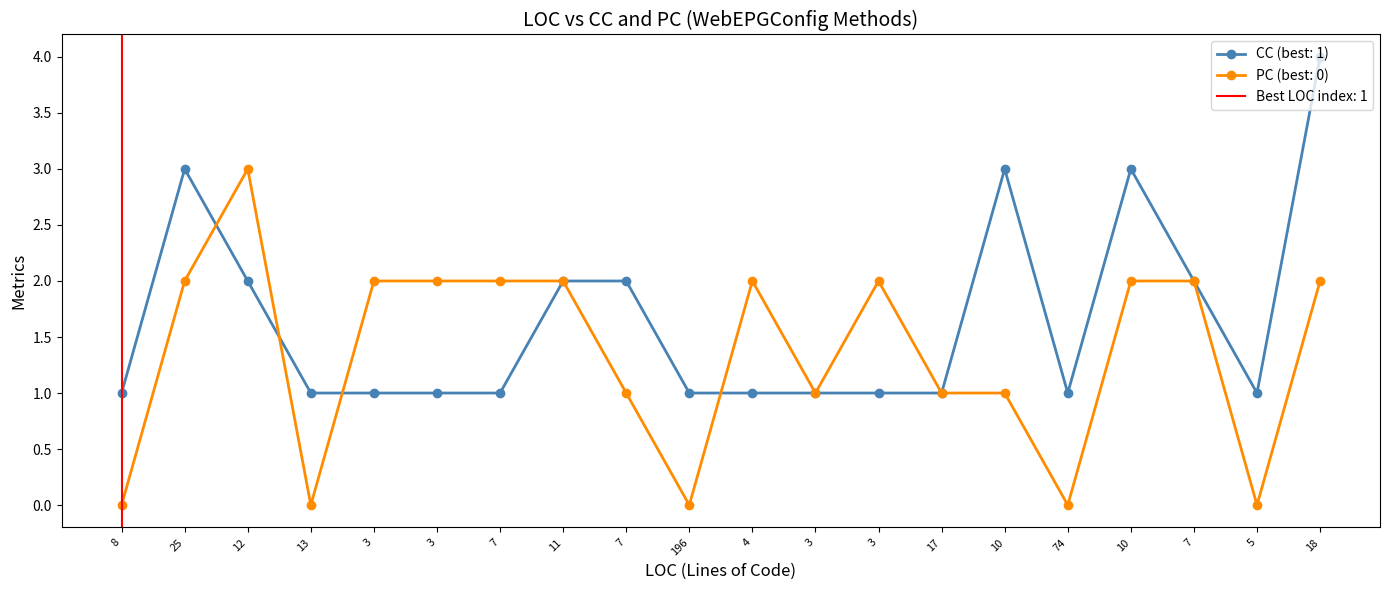

Which series has the largest range (max minus min)?

CC